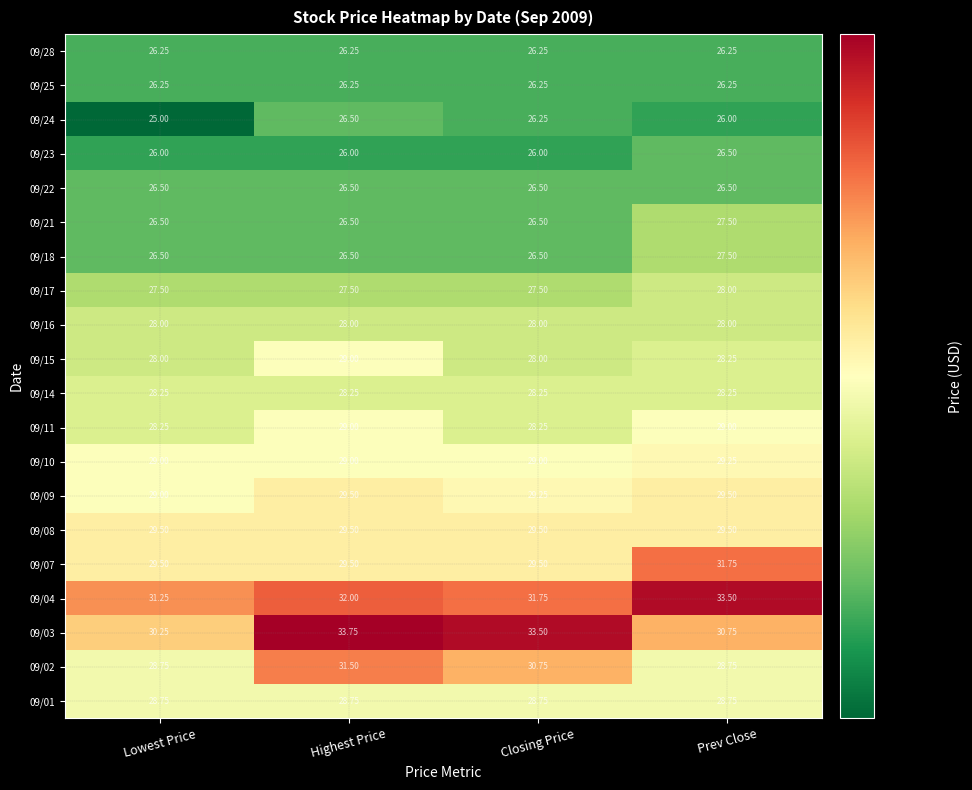

Is the value of 09/17 at Prev Close greater than the value of 09/08 at Prev Close?

No